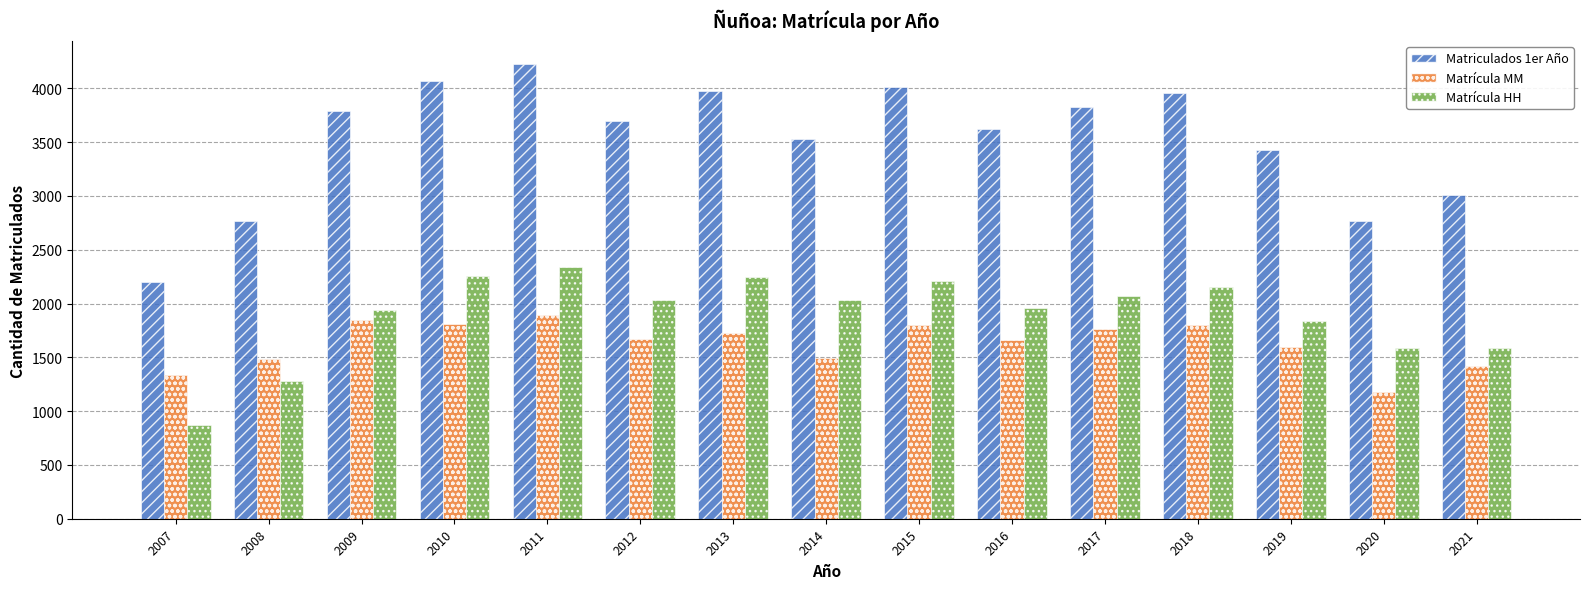

What is the sum of all Matrícula HH values?

28399